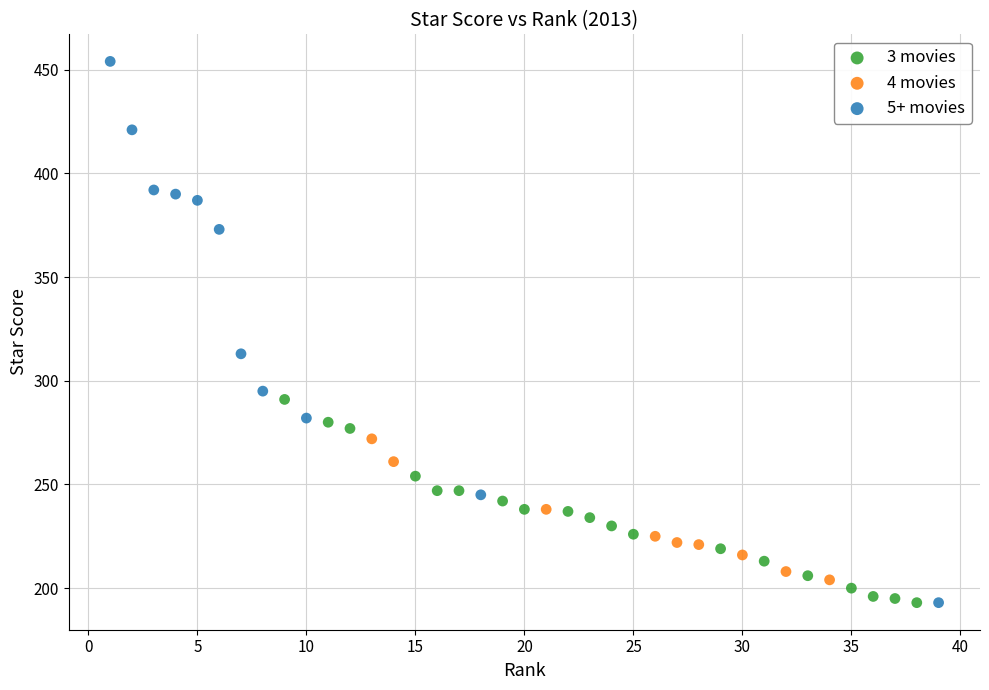

What are all the series names shown in the legend?

3 movies, 4 movies, 5+ movies